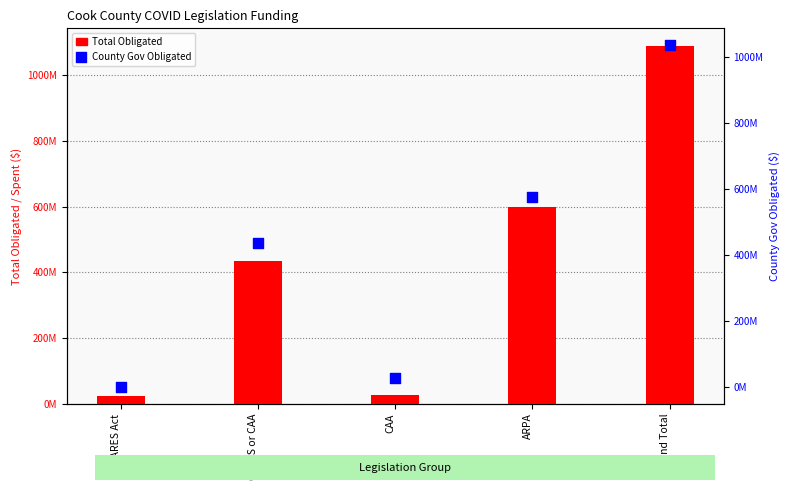

Which series has the largest Y range (max minus min)?

Total Obligated